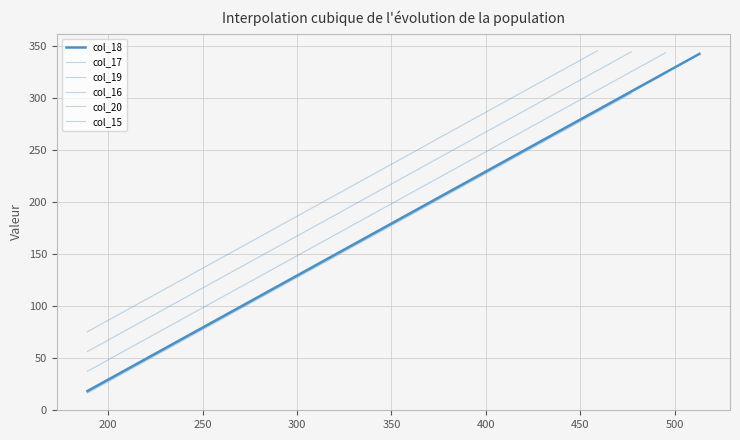

Where is the data nearest to the value 351?

9